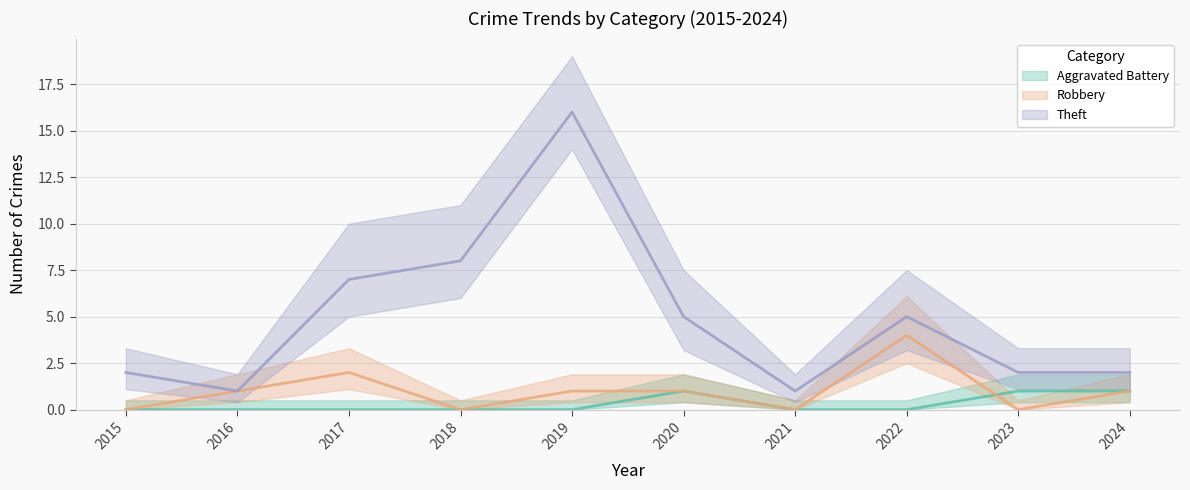

Where is Robbery nearest to the value 2?

2017